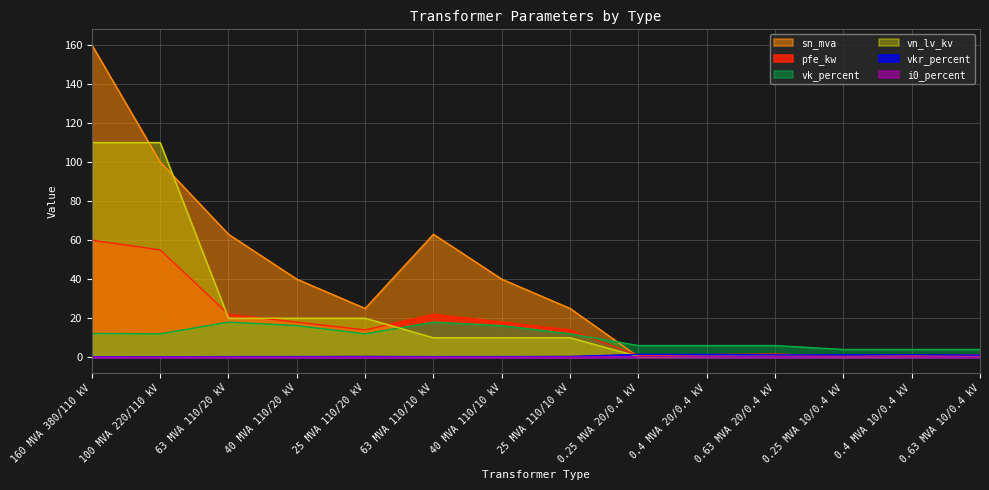

At which category is the sum across all series the highest?

160 MVA 380/110 kV